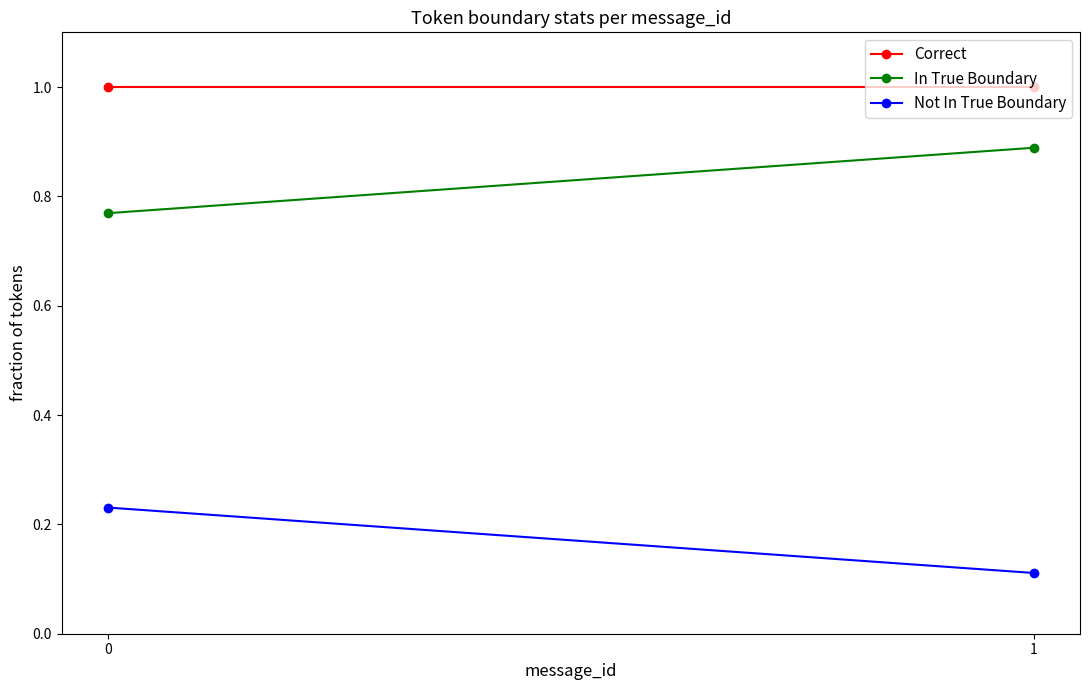

Count the In True Boundary values in the range 0 to 1.

2